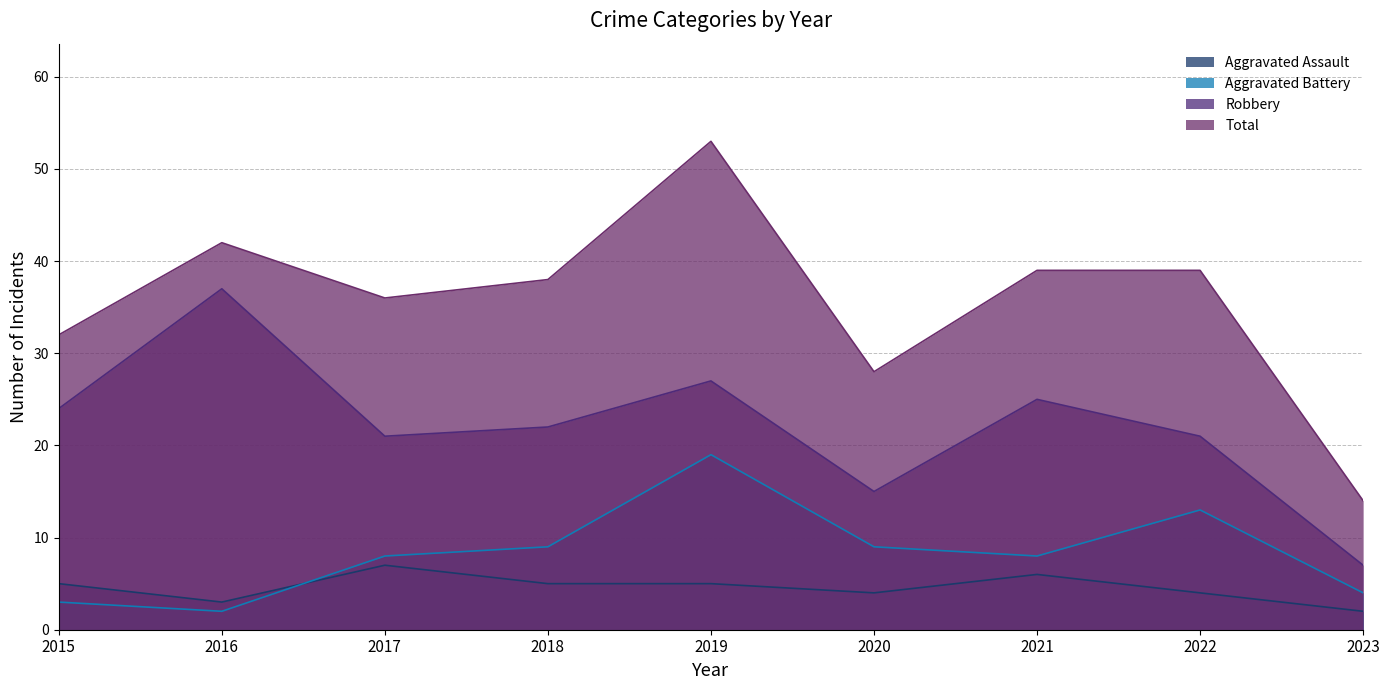

At how many categories does at least one series exceed 4?

9